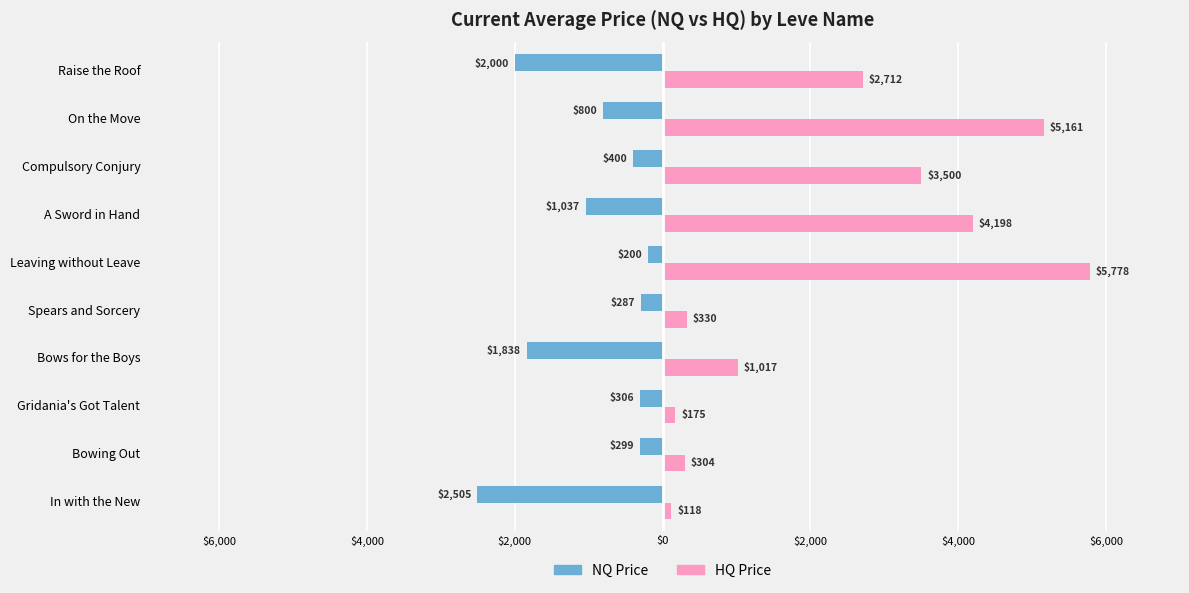

What is the greatest value displayed?

5777.5